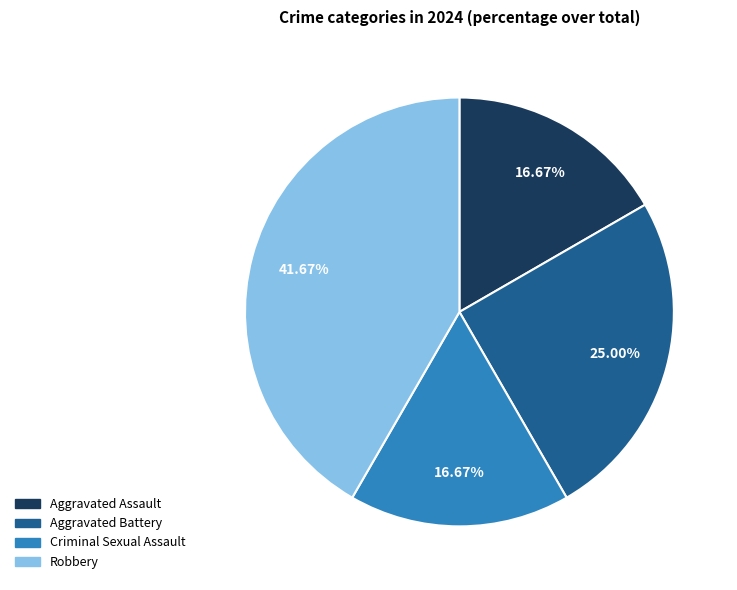

Is there any slice that represents more than half of the pie?

No